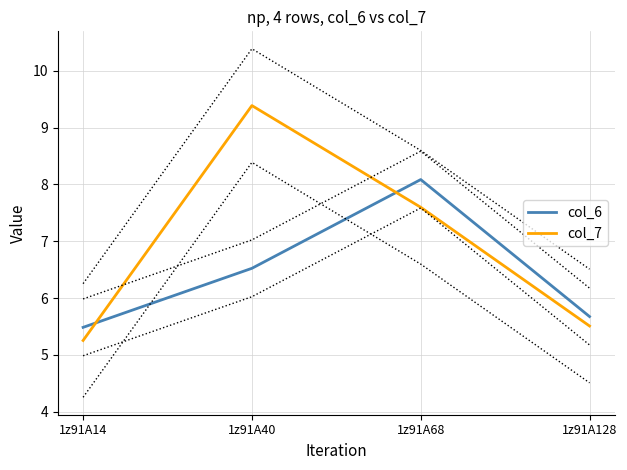

What is the sum of the col_6 values at 1z91A40 and 1z91A14?

12.0